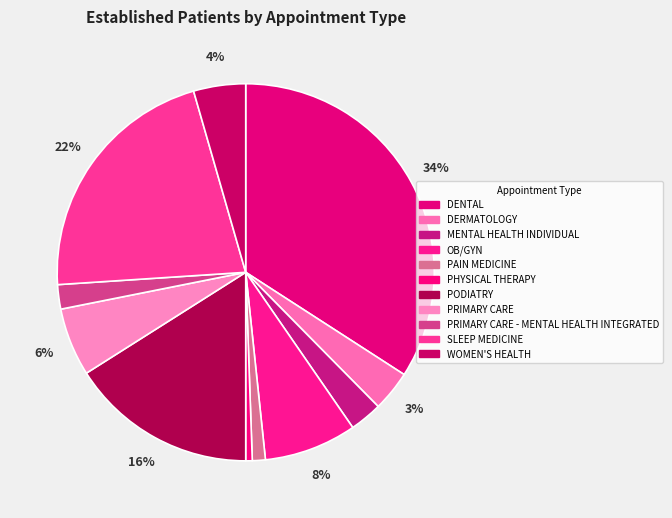

How many slices are in this pie chart?

11